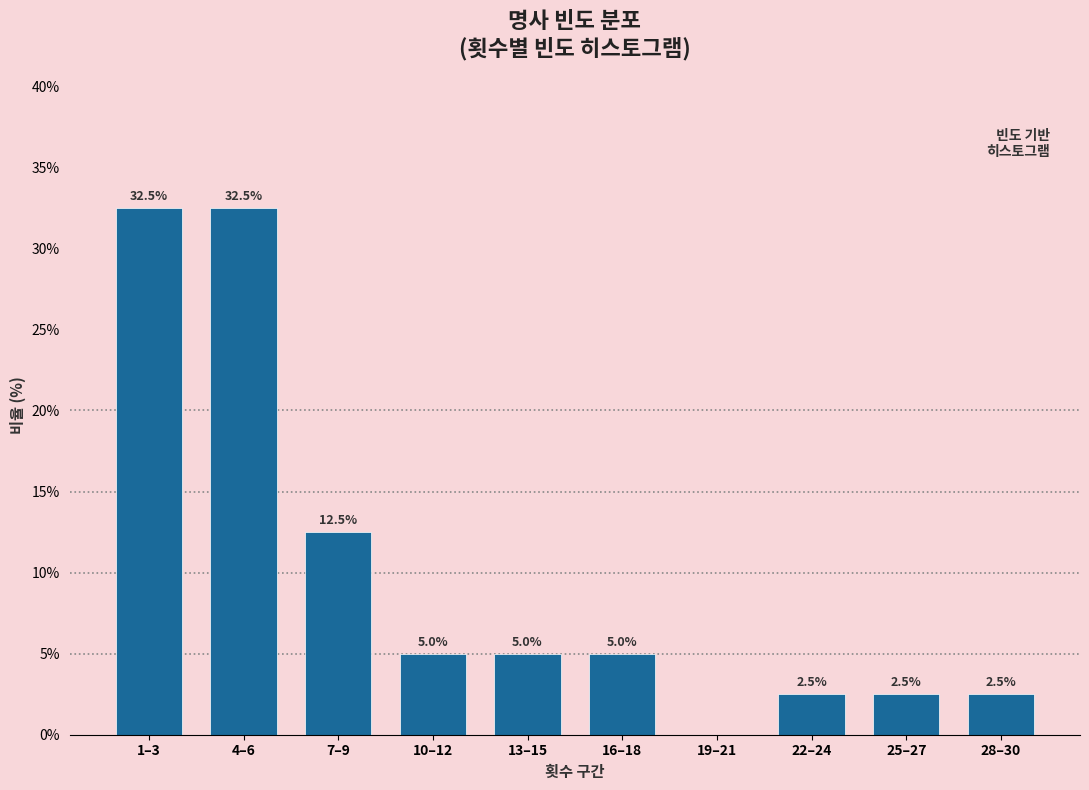

Reading left to right, transcribe all the data shown in this chart.

1–3=32.5	4–6=32.5	7–9=12.5	10–12=5.0	13–15=5.0	16–18=5.0	19–21=0.0	22–24=2.5	25–27=2.5	28–30=2.5